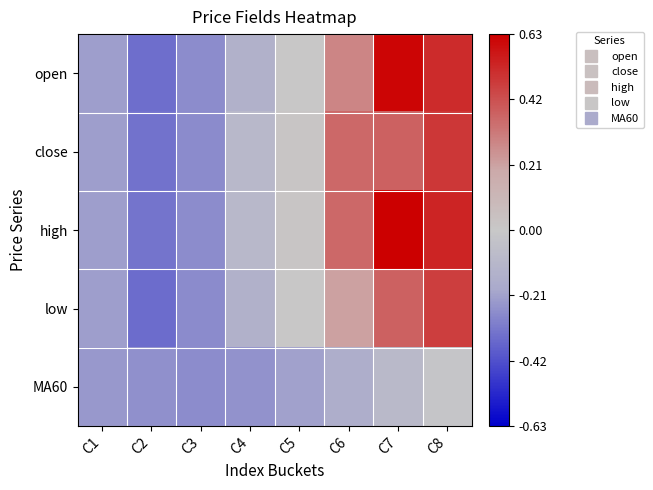

Reading left to right, what are all the values shown in this chart?

open: C1=-0.2	C2=-0.3	C3=-0.3	C4=-0.1	C5=0.0	C6=0.3	C7=0.6	C8=0.5
close: C1=-0.2	C2=-0.3	C3=-0.3	C4=-0.1	C5=0.0	C6=0.4	C7=0.4	C8=0.5
high: C1=-0.2	C2=-0.3	C3=-0.3	C4=-0.1	C5=0.0	C6=0.4	C7=0.6	C8=0.5
low: C1=-0.2	C2=-0.3	C3=-0.3	C4=-0.1	C5=0.0	C6=0.2	C7=0.4	C8=0.5
MA60: C1=-0.2	C2=-0.3	C3=-0.3	C4=-0.2	C5=-0.2	C6=-0.2	C7=-0.1	C8=-0.0